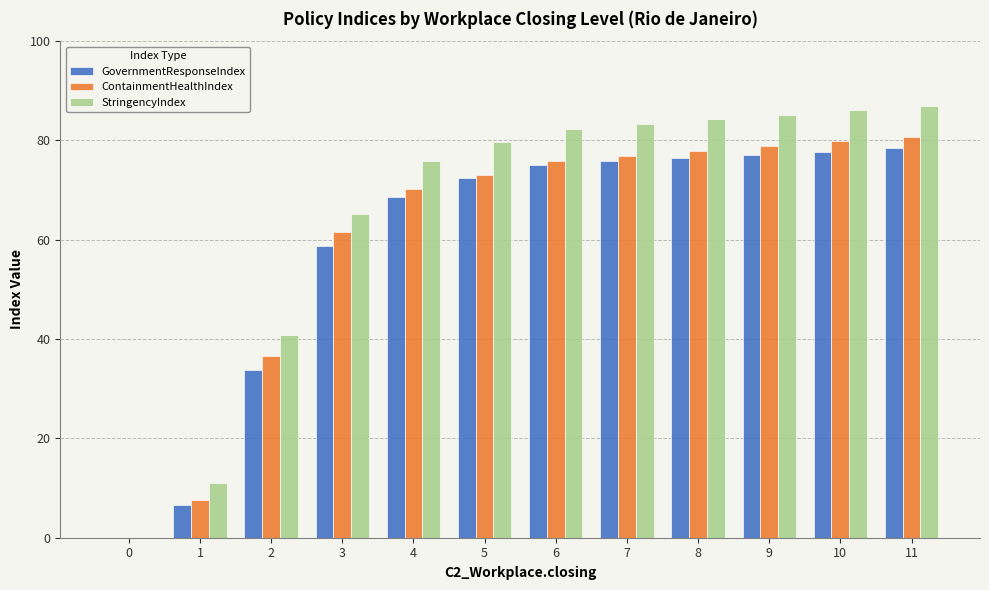

Between 4 and 9, which series saw the biggest shift?

StringencyIndex